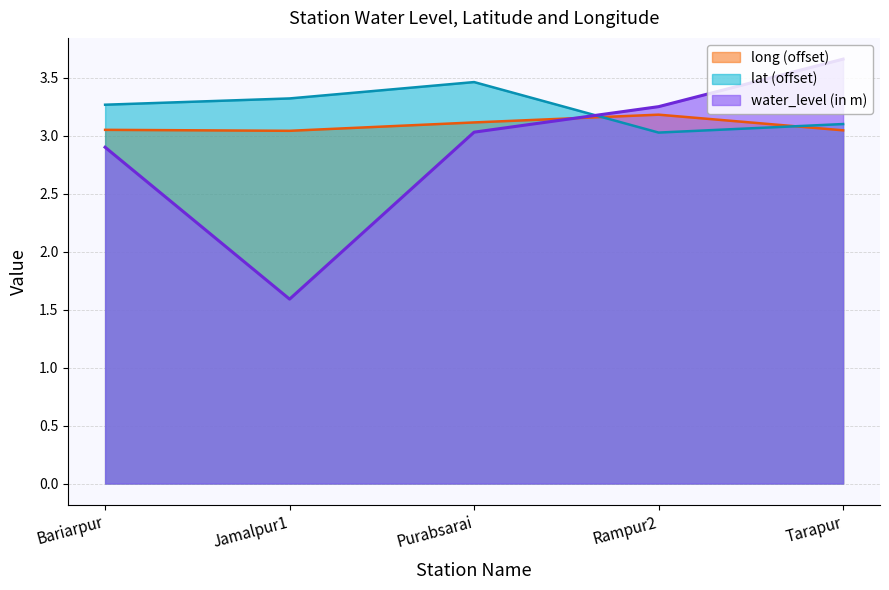

Which series changed the most between Bariarpur and Purabsarai?

lat (offset)